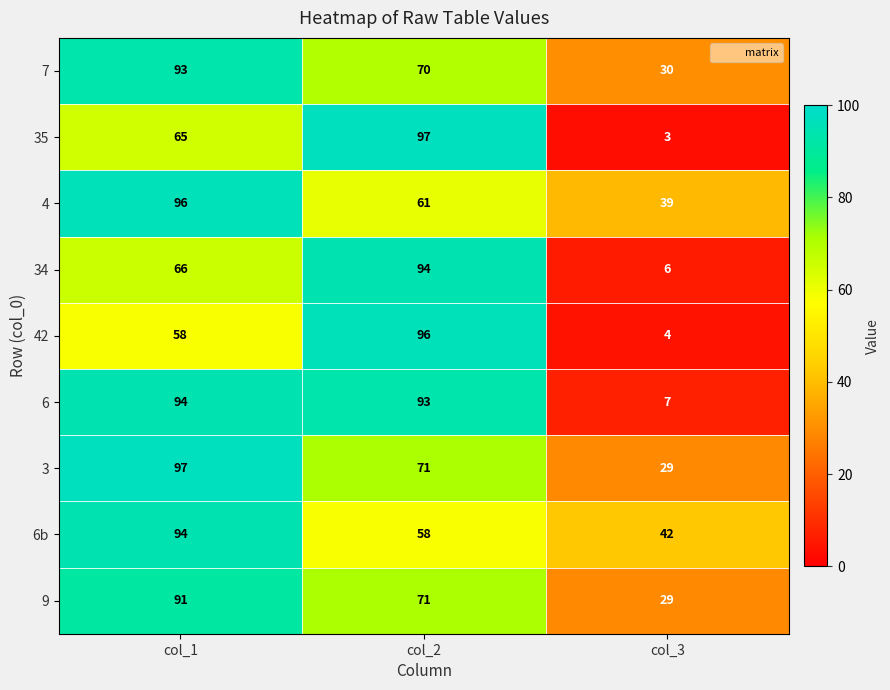

At which label is 35 closest to 50?

col_1